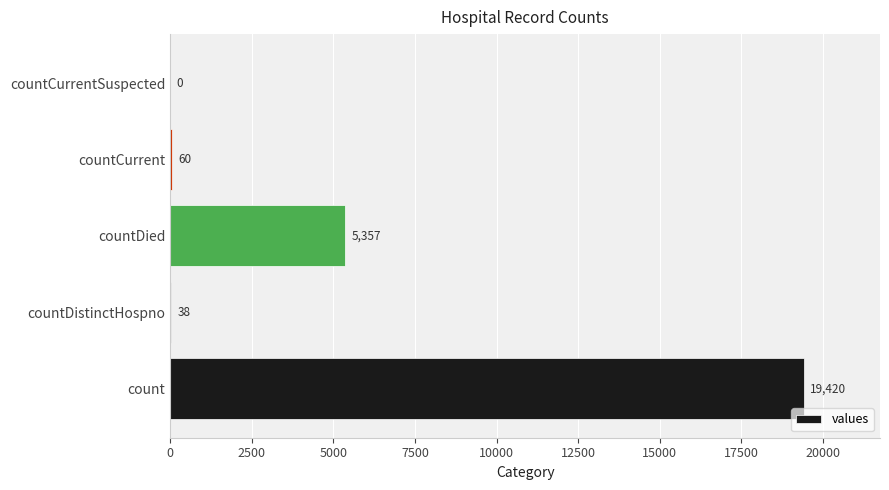

Reading bottom to top, transcribe all the data shown in this chart.

count=19420	countDistinctHospno=38	countDied=5357	countCurrent=60	countCurrentSuspected=0